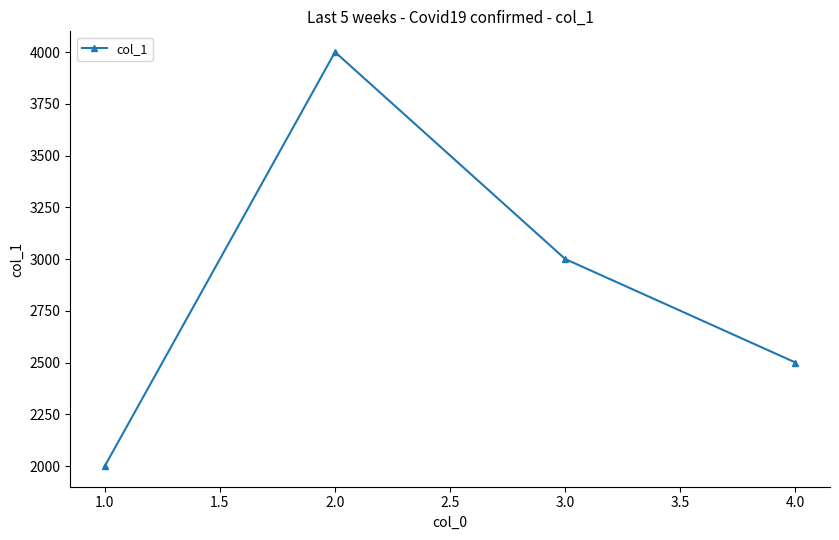

Reading left to right, what are all the values shown in this chart?

1.0=2000	2.0=4000	3.0=3000	4.0=2500